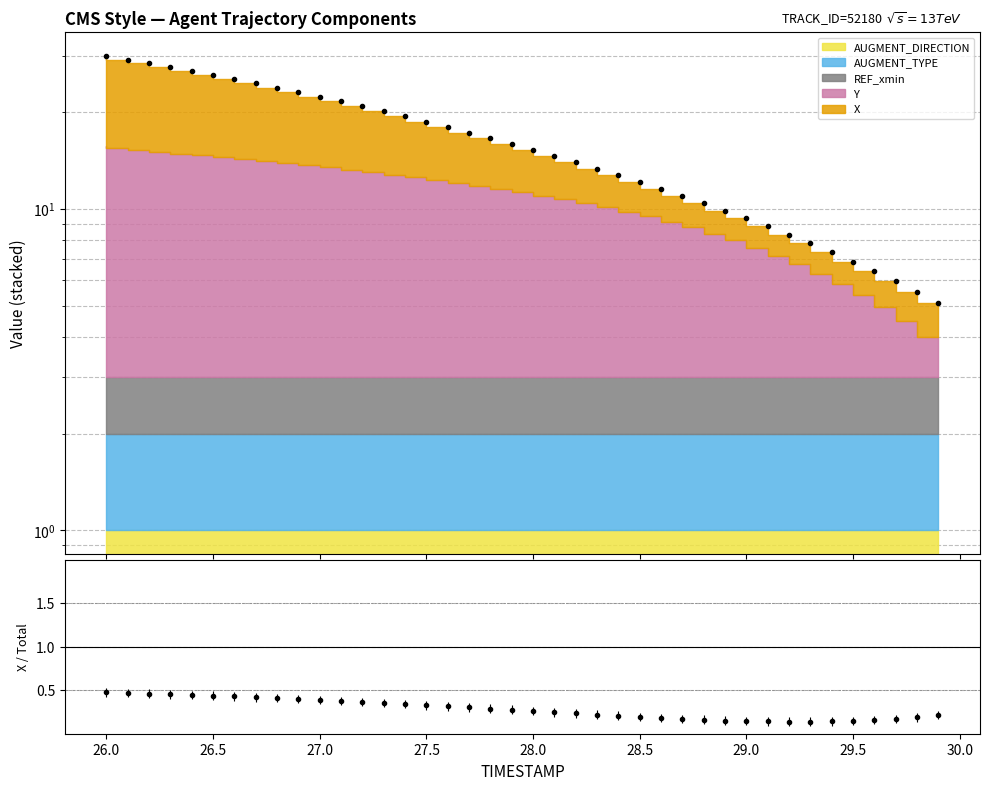

What is the difference between the second highest and second lowest values?

23.6